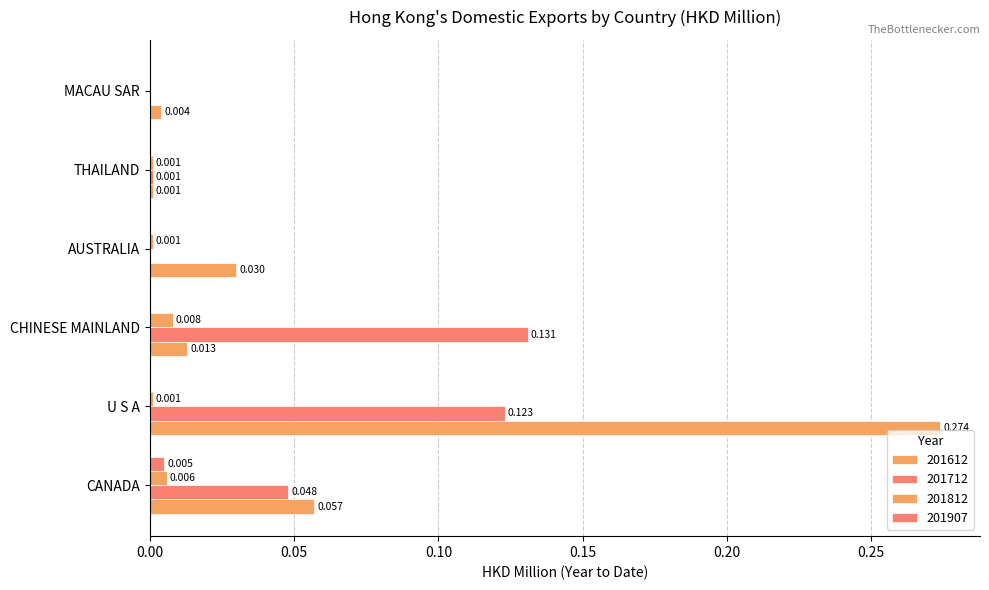

How many categories are shown in the chart?

6